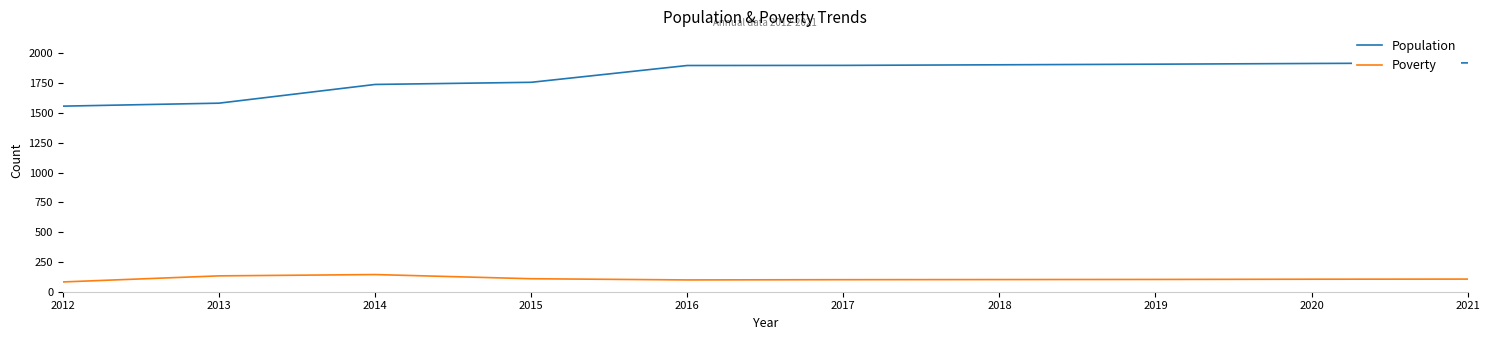

Is it true that Population equals 1557 at 2012?

True